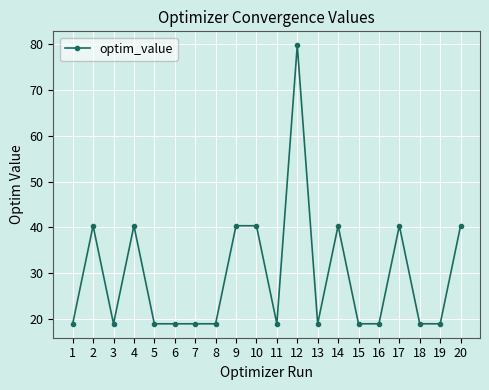

What is the ratio of the value at 5 to the value at 20?

0.5